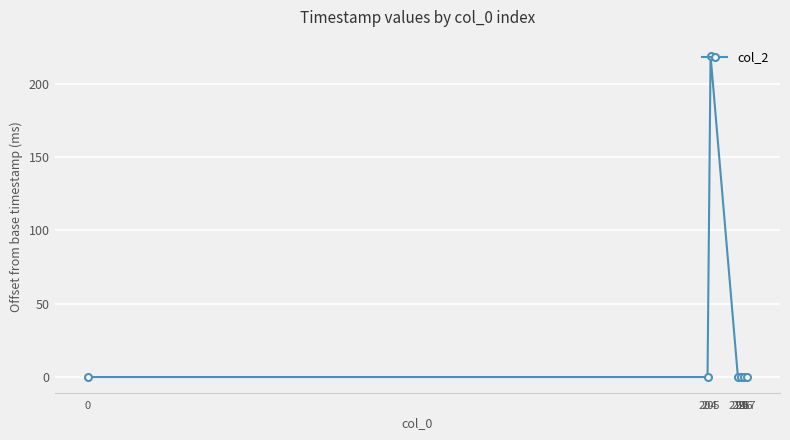

Is it true that the value at 216 is 144?

False